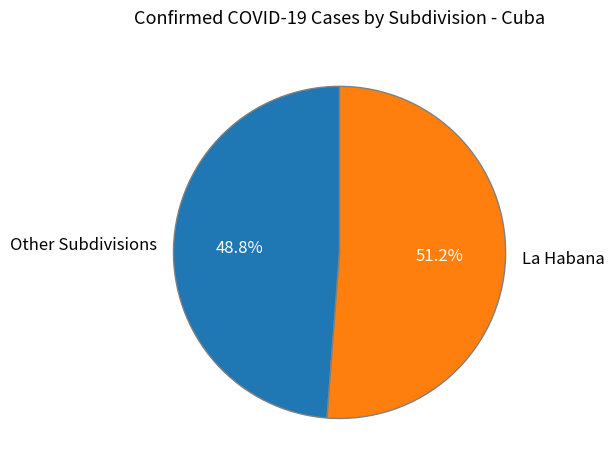

Does any single category account for the majority?

Yes